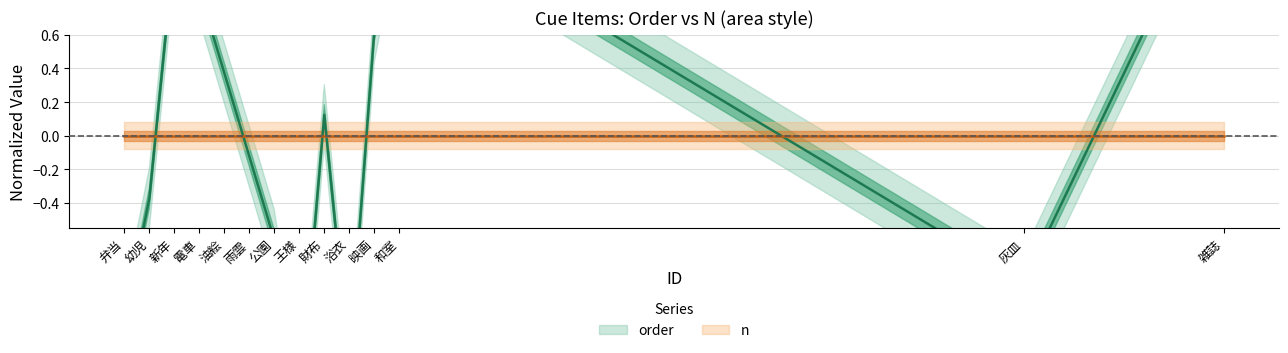

Reading left to right, what are all the values shown in this chart?

-1.1	-0.4	1.1	0.9	0.4	-0.1	-0.6	-1.6	0.1	-1.4	0.6	1.4	-0.9	1.6